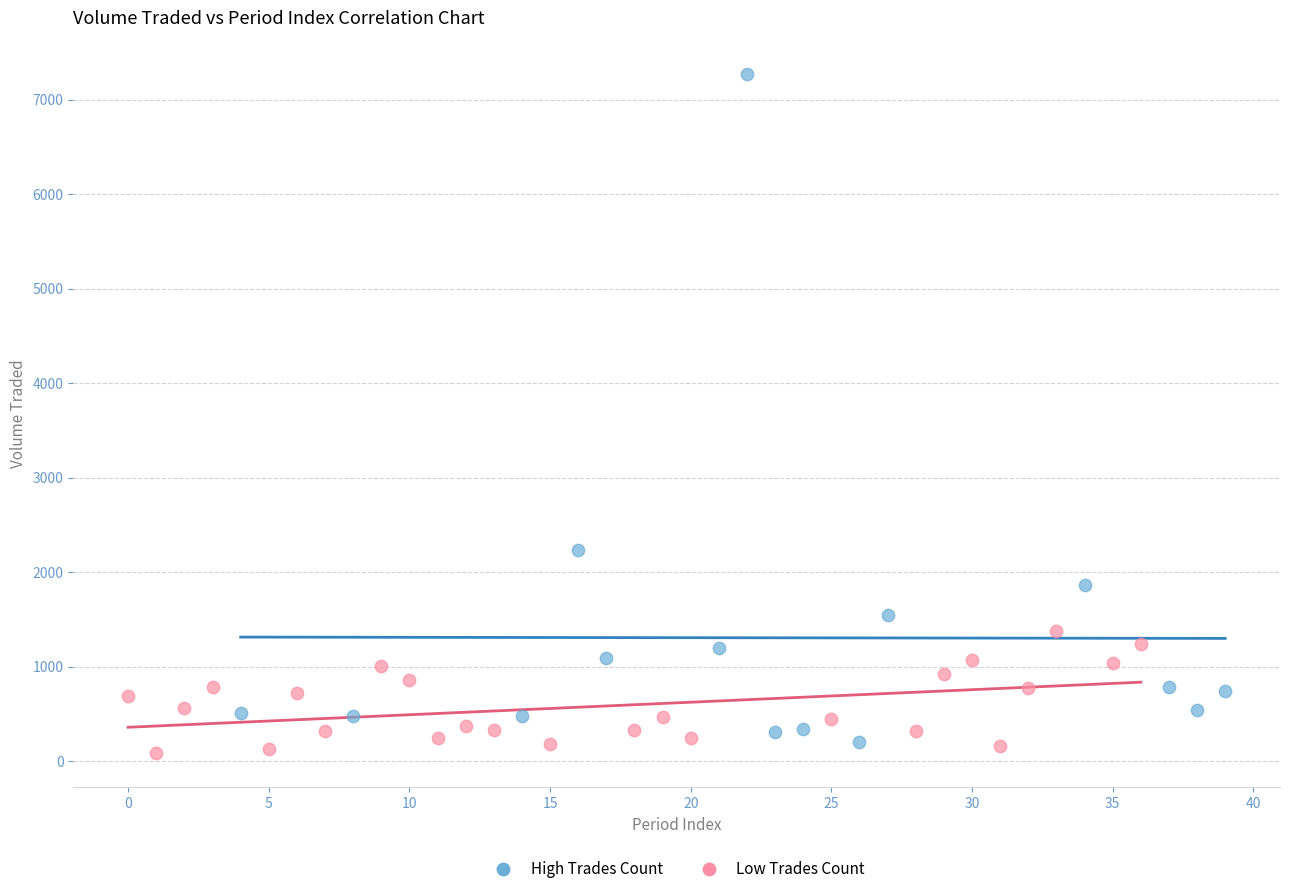

Which series has the largest Y range (max minus min)?

High Trades Count